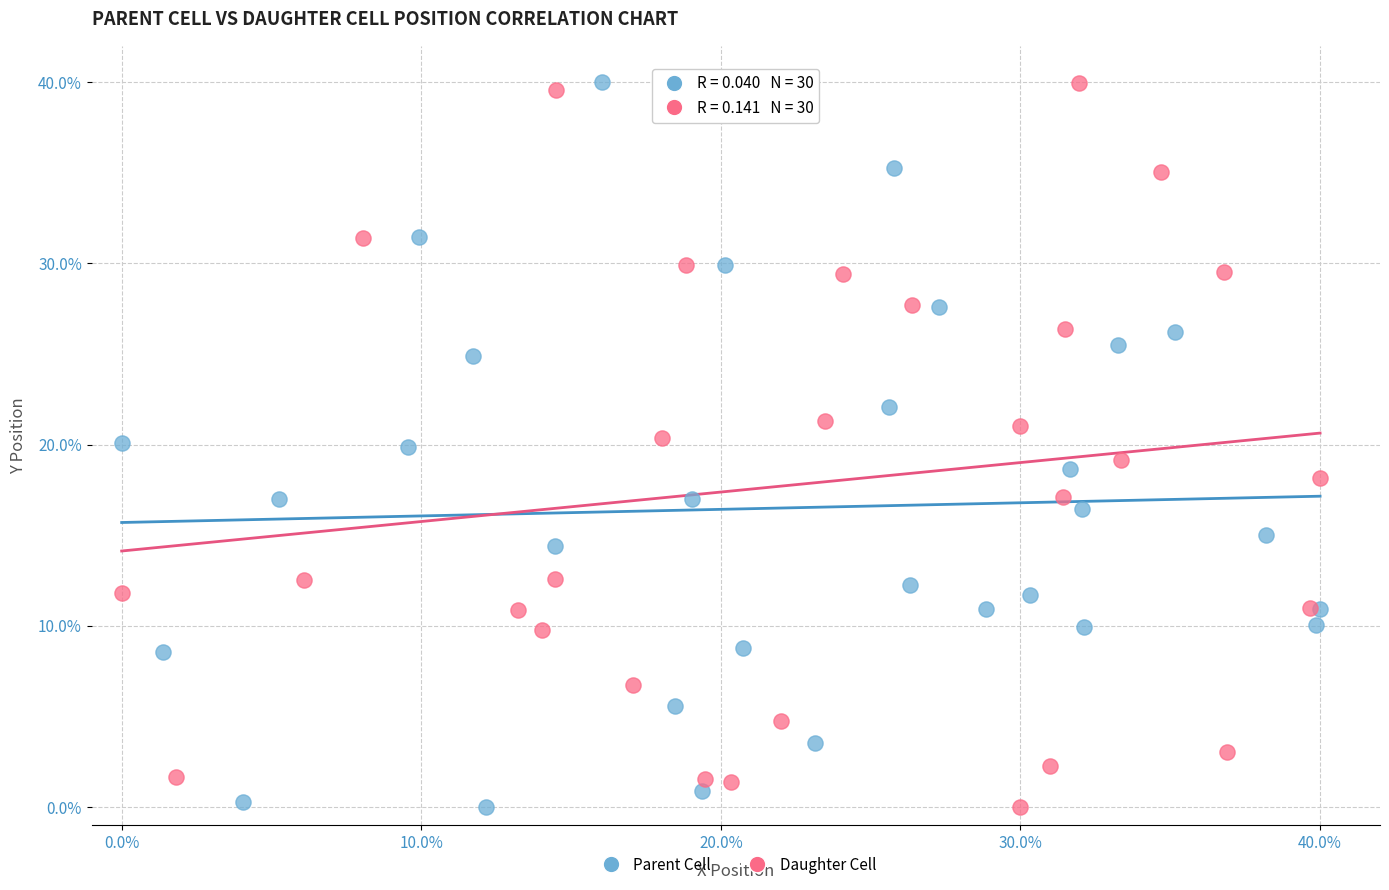

What are all the series names shown in the legend?

Parent Cell, Daughter Cell